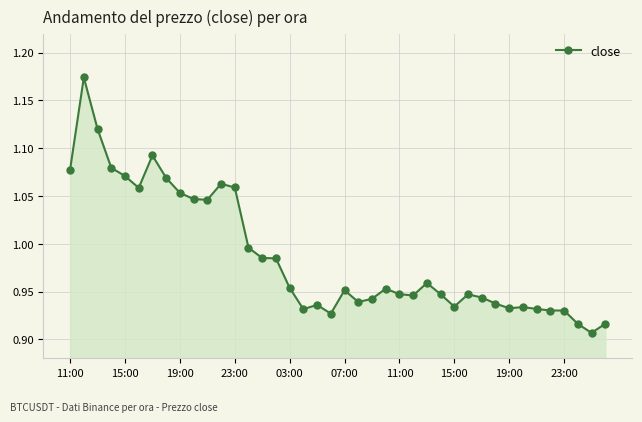

True or false: the data has more than 1 interior local peaks.

True